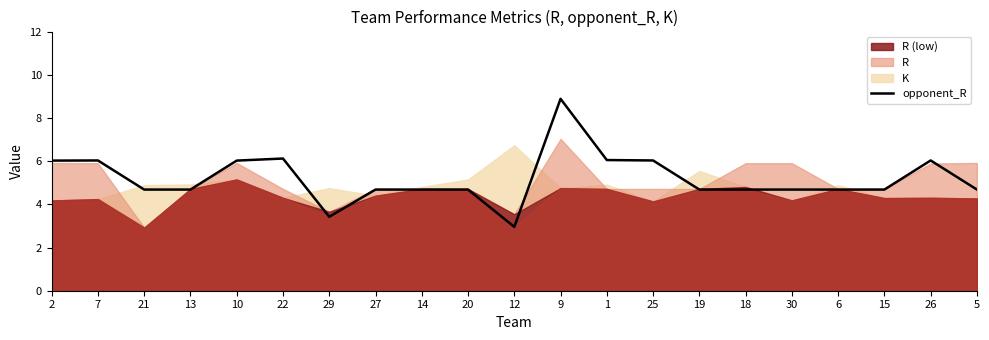

True or false: the data shows 4.7 at 13.

True